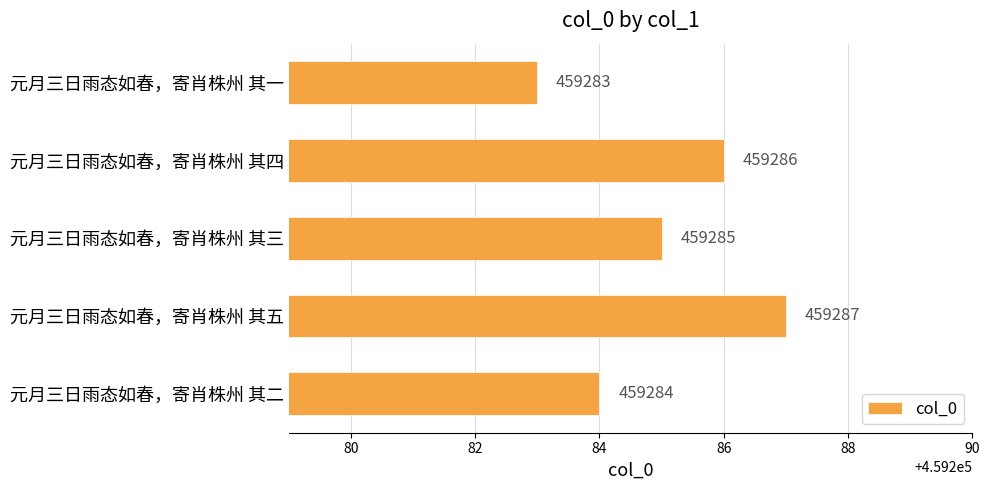

What is the maximum value shown in the chart?

459287